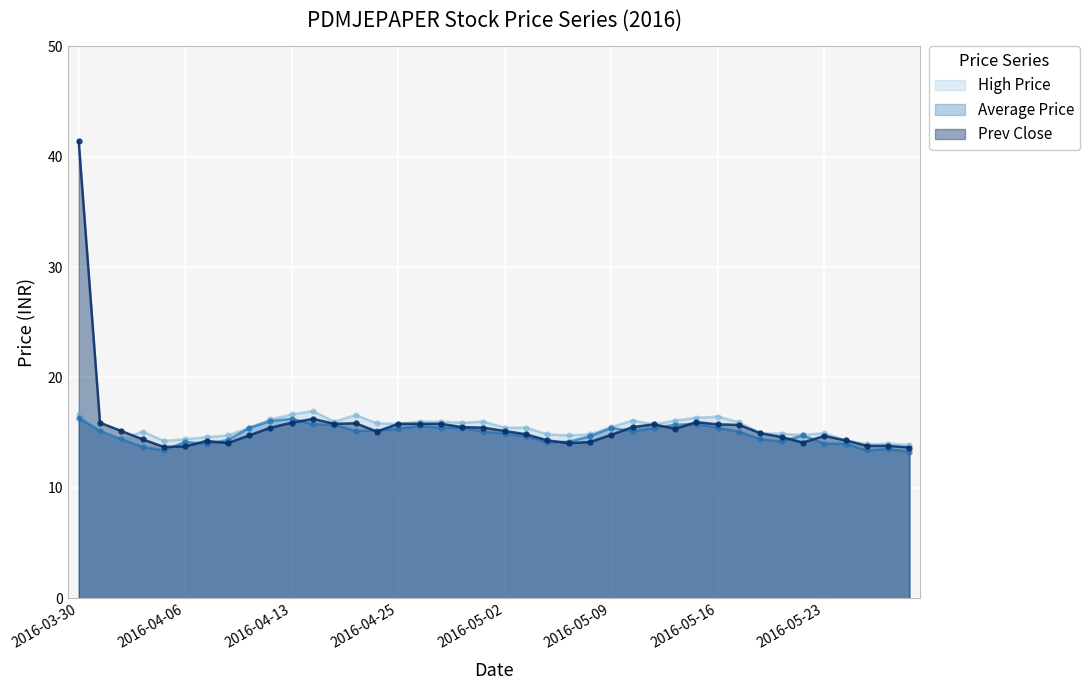

At which category does High Price reach its first local peak?

2016-04-04